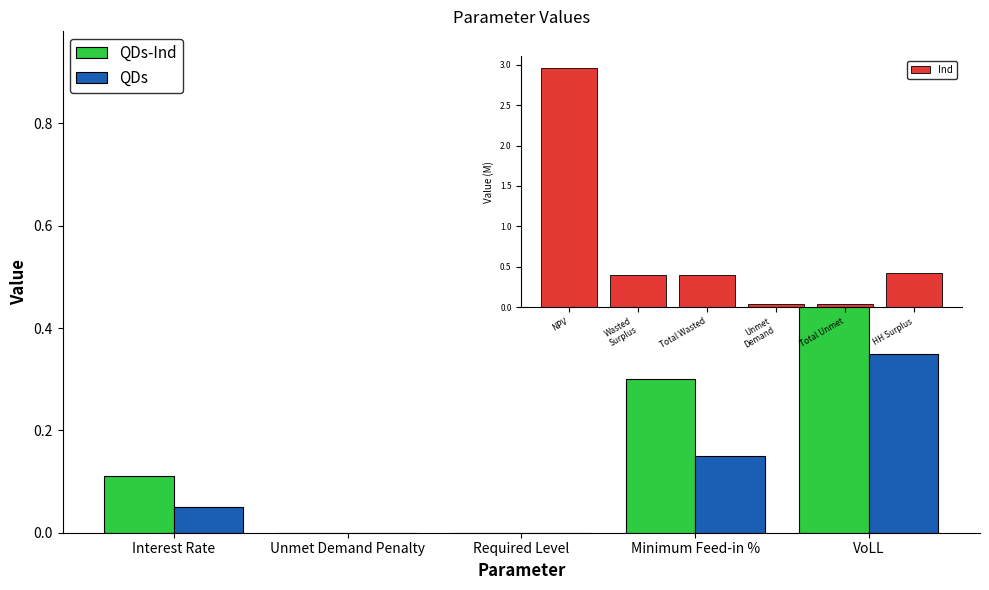

Which category has the highest value across all series?

VoLL